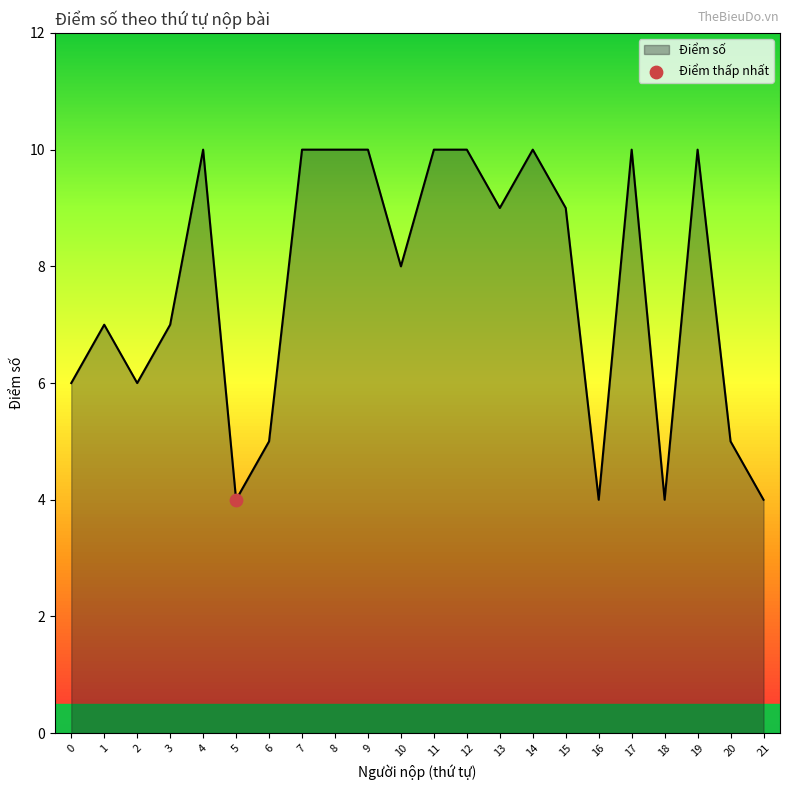

Approximately how many times larger is the value at 7 compared to 4?

1.0